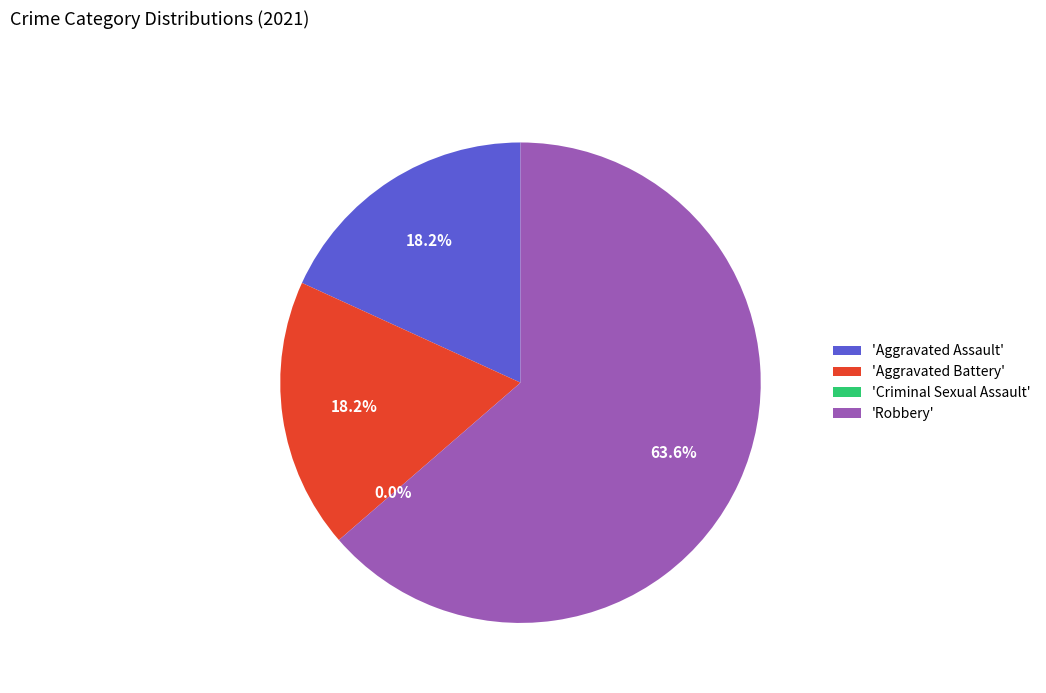

To the nearest percent, what is the difference between the largest and smallest slice percentages?

64%